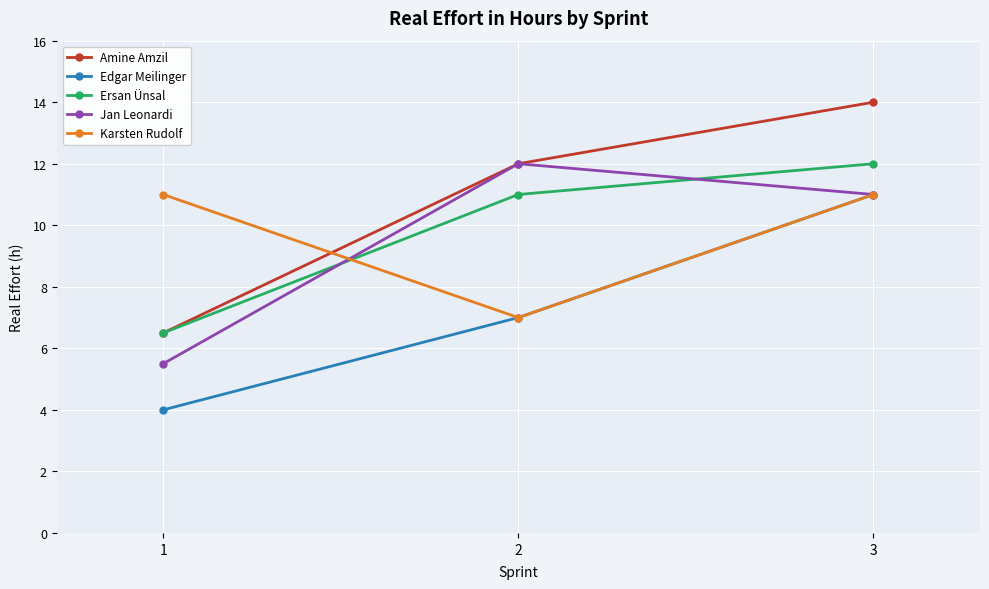

True or false: Edgar Meilinger has a value of 11.0 at 3.

True